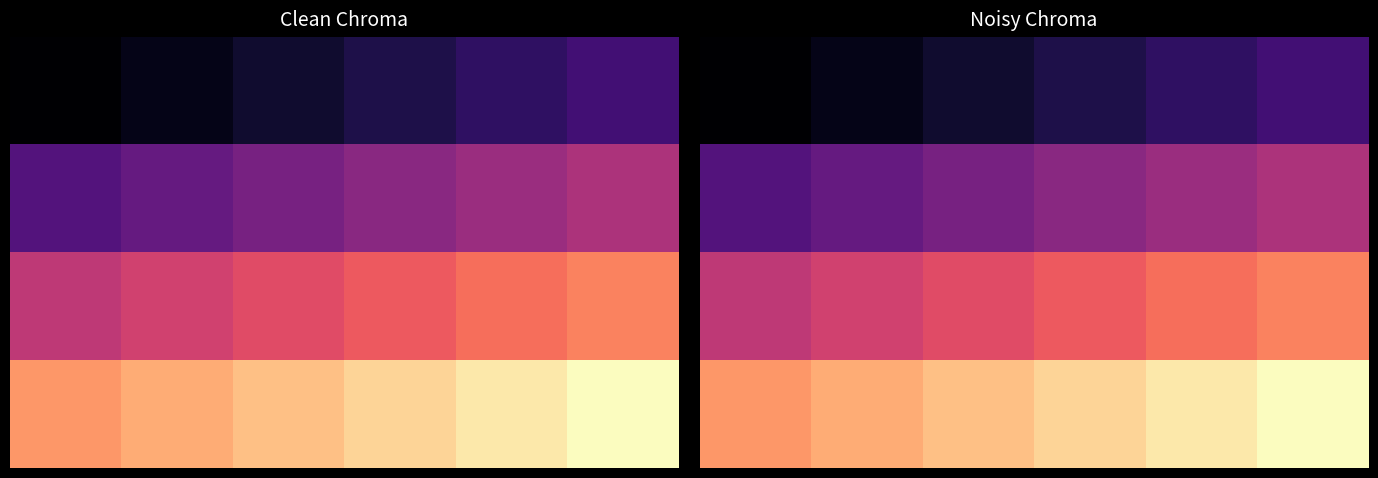

How many categories are shown in the chart?

6